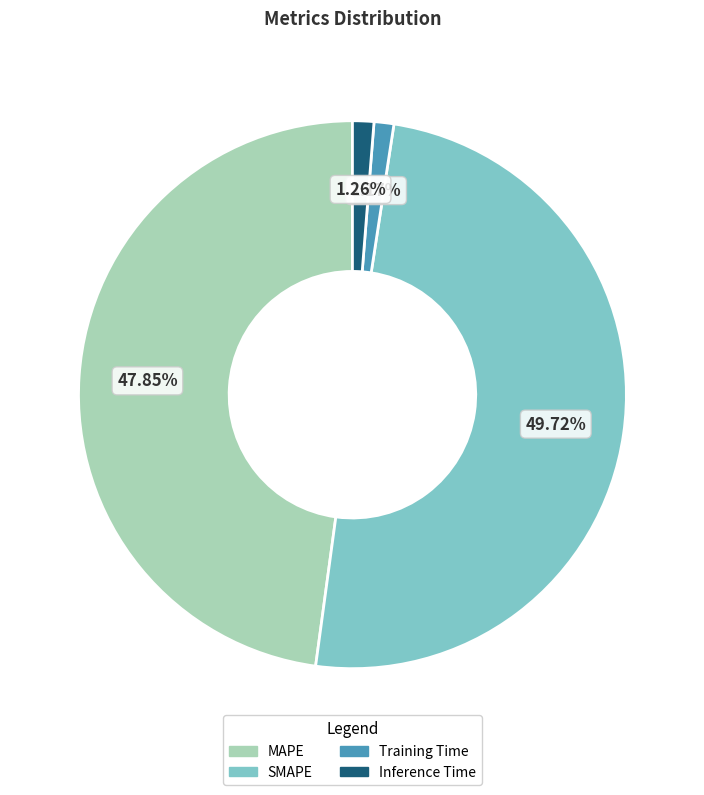

Which category has the biggest portion of the pie?

SMAPE